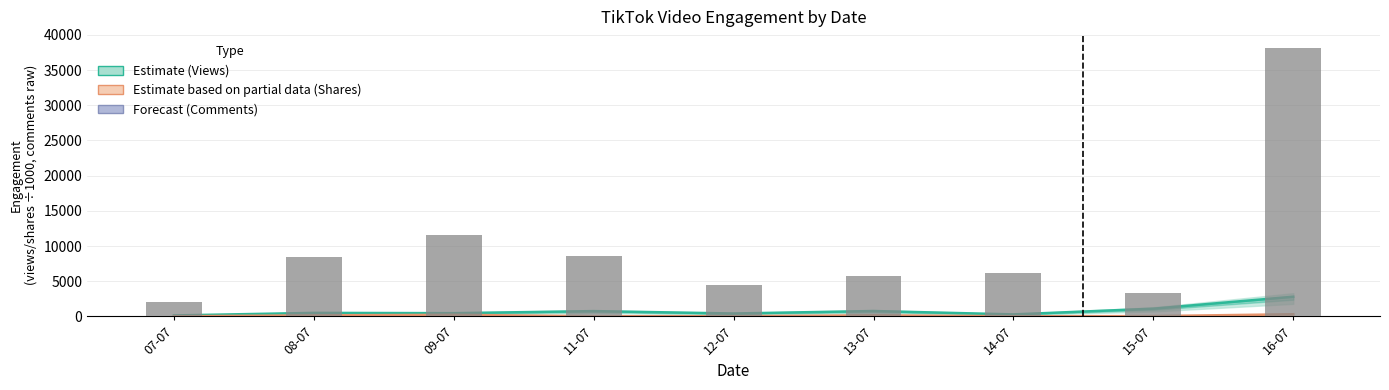

List the labels in order of Views (thousands) value, largest first.

16-07, 15-07, 13-07, 11-07, 08-07, 09-07, 12-07, 14-07, 07-07